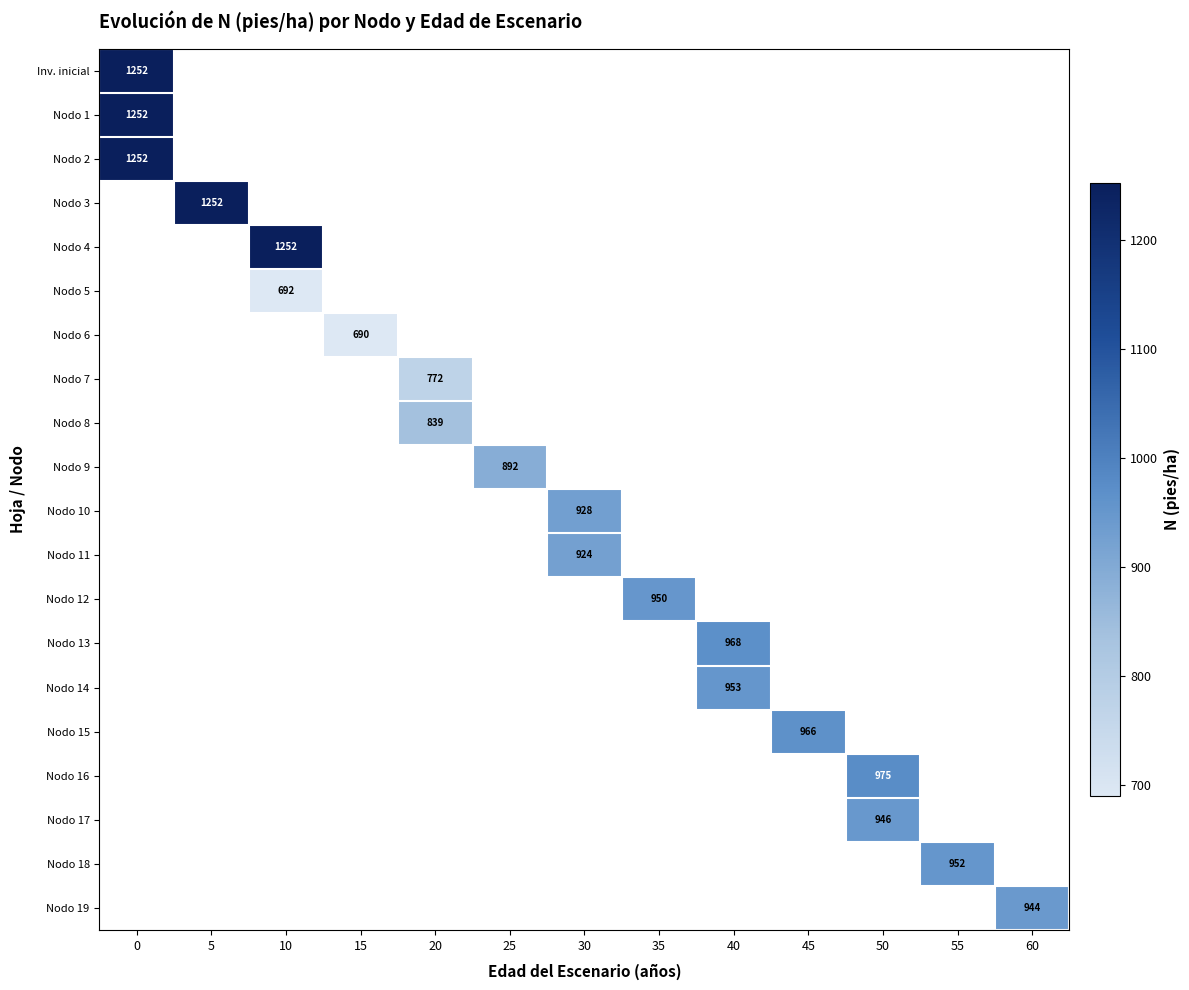

How many series are shown in this chart?

20